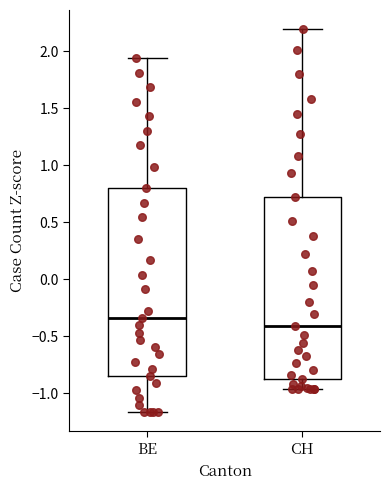

Reading left to right, transcribe this box plot: for each box, give where its median line is, the range the box spans, and where its two whiskers end, as read against the y-axis. The values are not printed on the chart, so give them approximately, as read against the axis.

BE: median -0.35, box -0.85 to 0.80, whiskers -1.15 to 1.95
CH: median -0.40, box -0.90 to 0.70, whiskers -0.95 to 2.20